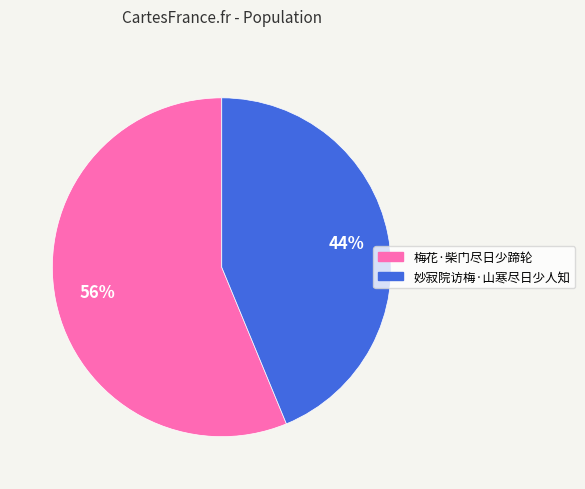

True or false: 妙寂院访梅·山寒尽日少人知 accounts for 44% of the total.

True